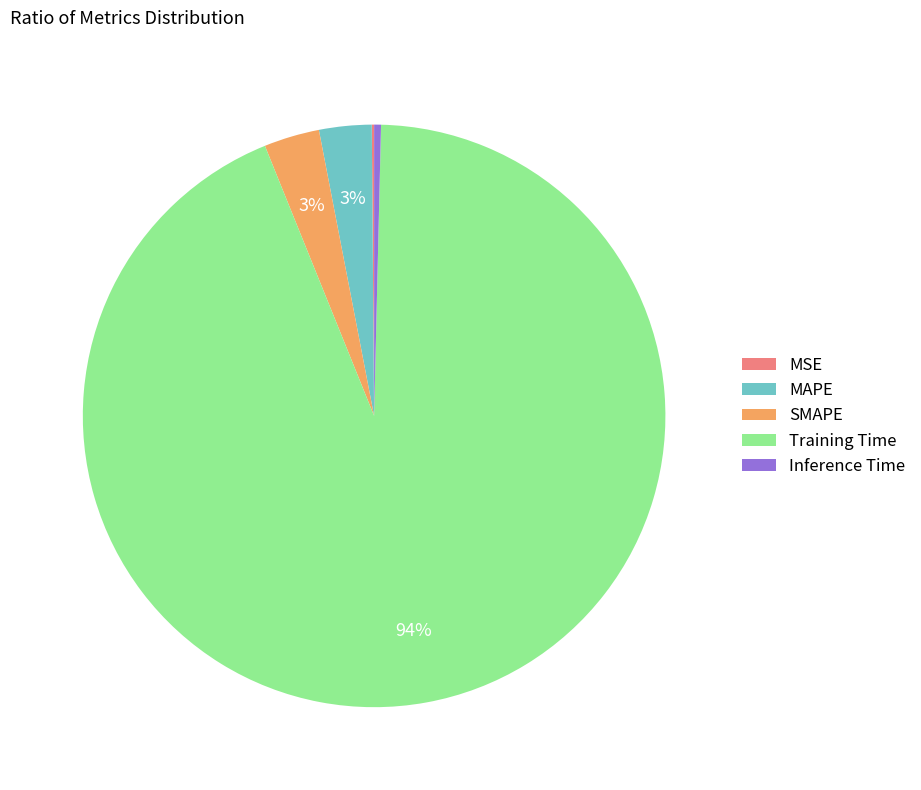

What is the largest slice in the pie chart?

Training Time